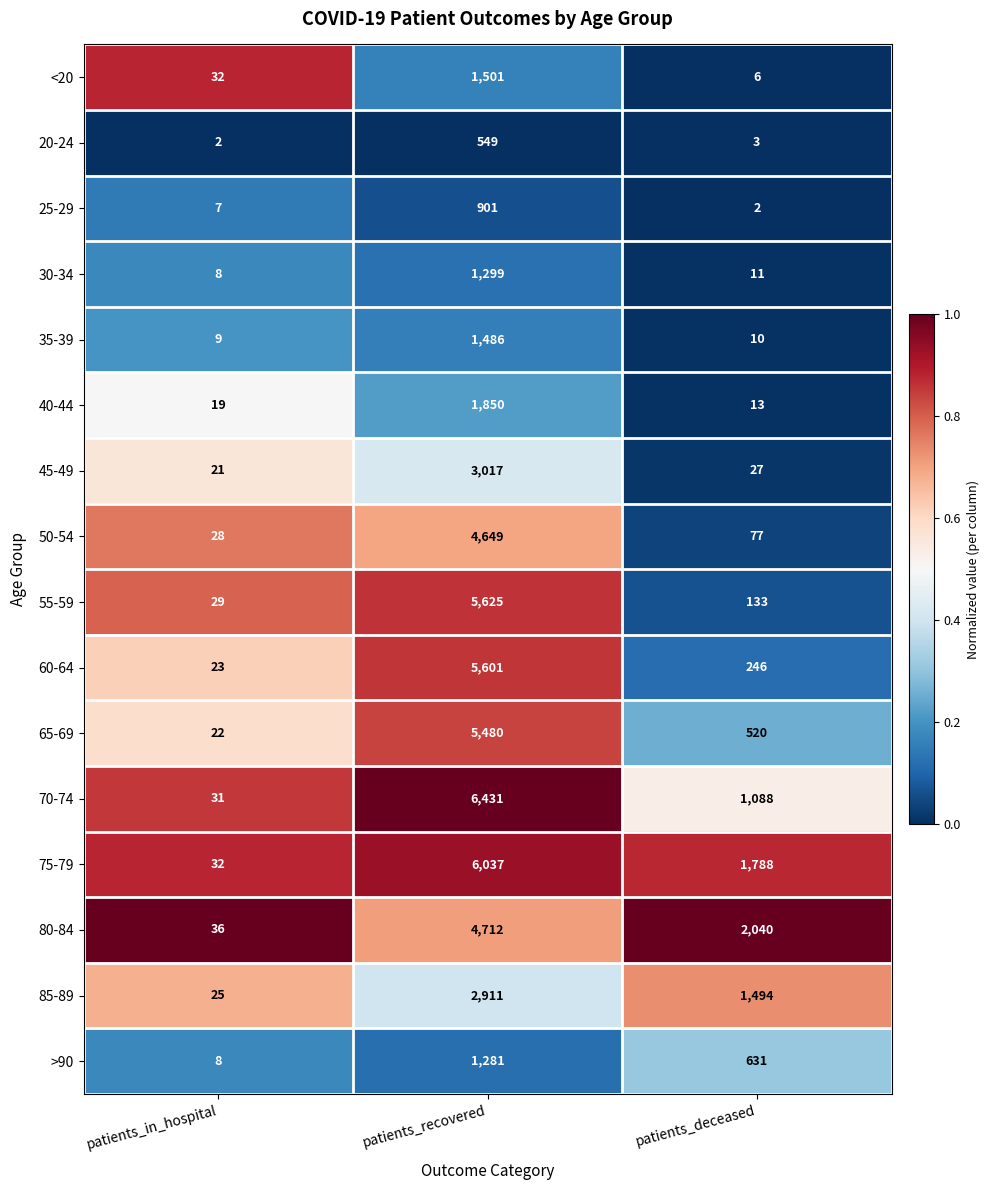

Which series changed the most between patients_in_hospital and patients_deceased?

80-84